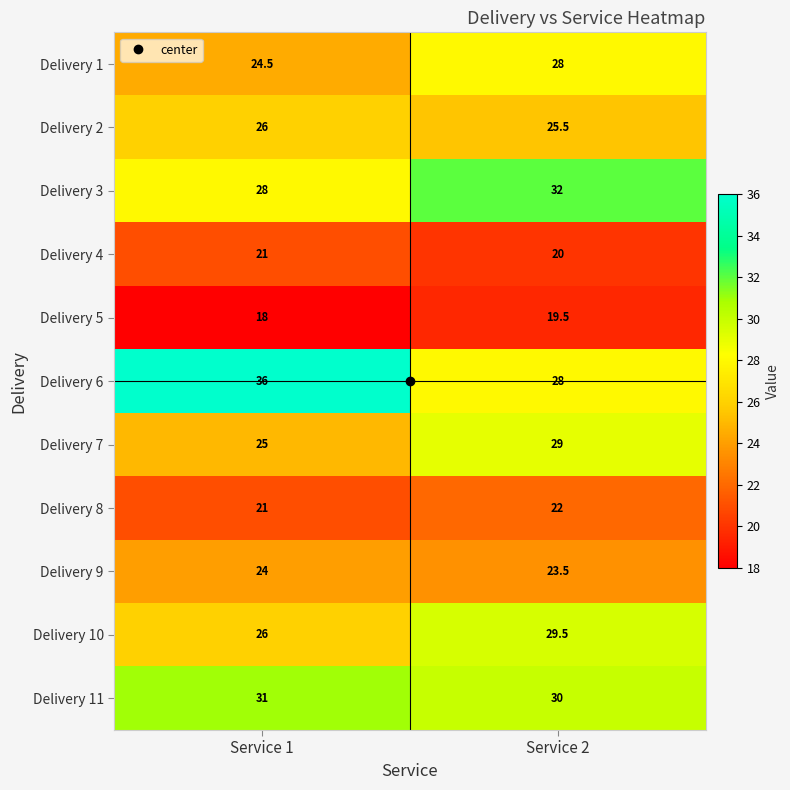

Where is Delivery 9 nearest to the value 23?

Service 2